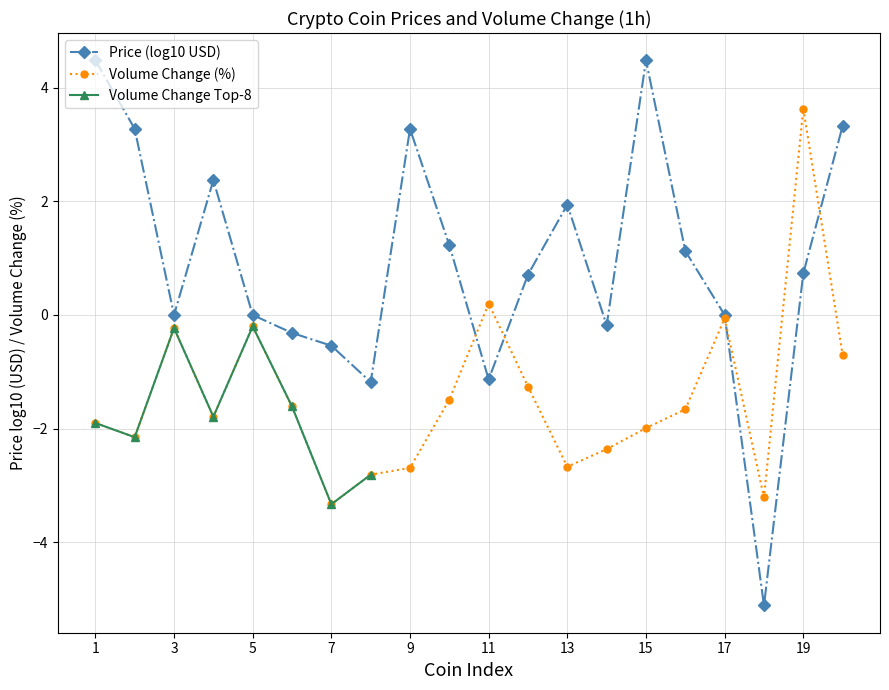

How many interior local peaks (higher than both neighbors) does the data have?

5